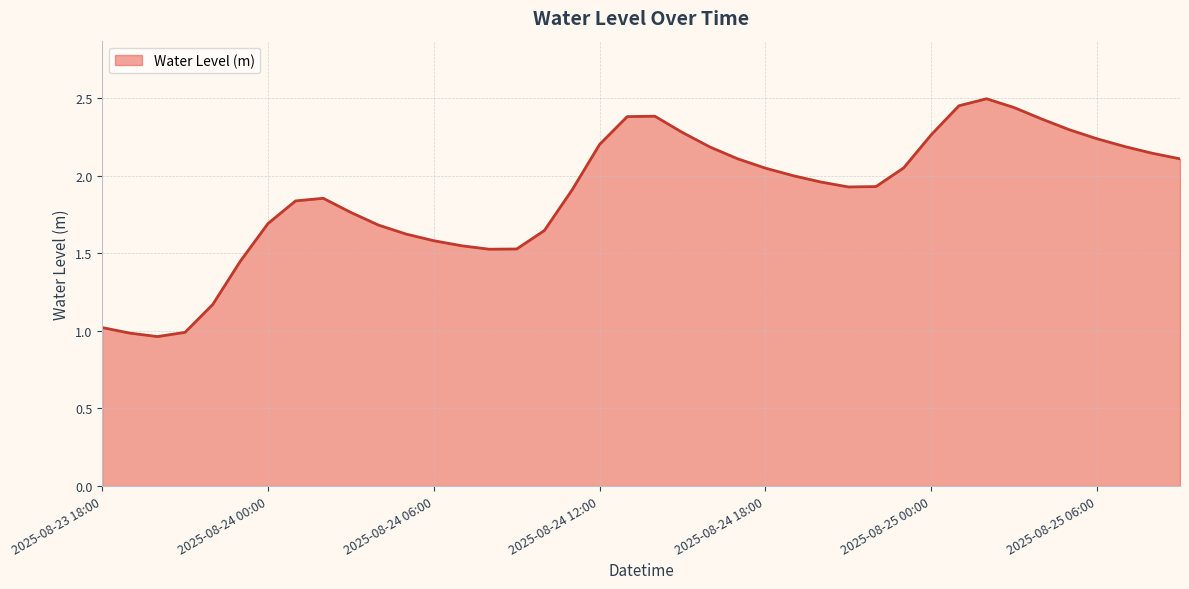

Rank the categories by value from lowest to highest.

2025-08-23 20:00, 2025-08-23 19:00, 2025-08-23 21:00, 2025-08-23 18:00, 2025-08-23 22:00, 2025-08-23 23:00, 2025-08-24 08:00, 2025-08-24 09:00, 2025-08-24 07:00, 2025-08-24 06:00, 2025-08-24 05:00, 2025-08-24 10:00, 2025-08-24 04:00, 2025-08-24 00:00, 2025-08-24 03:00, 2025-08-24 01:00, 2025-08-24 02:00, 2025-08-24 11:00, 2025-08-24 21:00, 2025-08-24 22:00, 2025-08-24 20:00, 2025-08-24 19:00, 2025-08-24 18:00, 2025-08-24 23:00, 2025-08-24 17:00, 2025-08-25 09:00, 2025-08-25 08:00, 2025-08-24 16:00, 2025-08-25 07:00, 2025-08-24 12:00, 2025-08-25 06:00, 2025-08-25 00:00, 2025-08-24 15:00, 2025-08-25 05:00, 2025-08-25 04:00, 2025-08-24 13:00, 2025-08-24 14:00, 2025-08-25 03:00, 2025-08-25 01:00, 2025-08-25 02:00